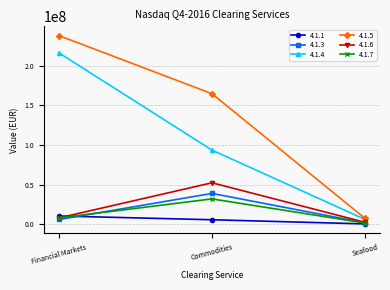

Between Financial Markets and Seafood, which series saw the biggest shift?

4.1.5